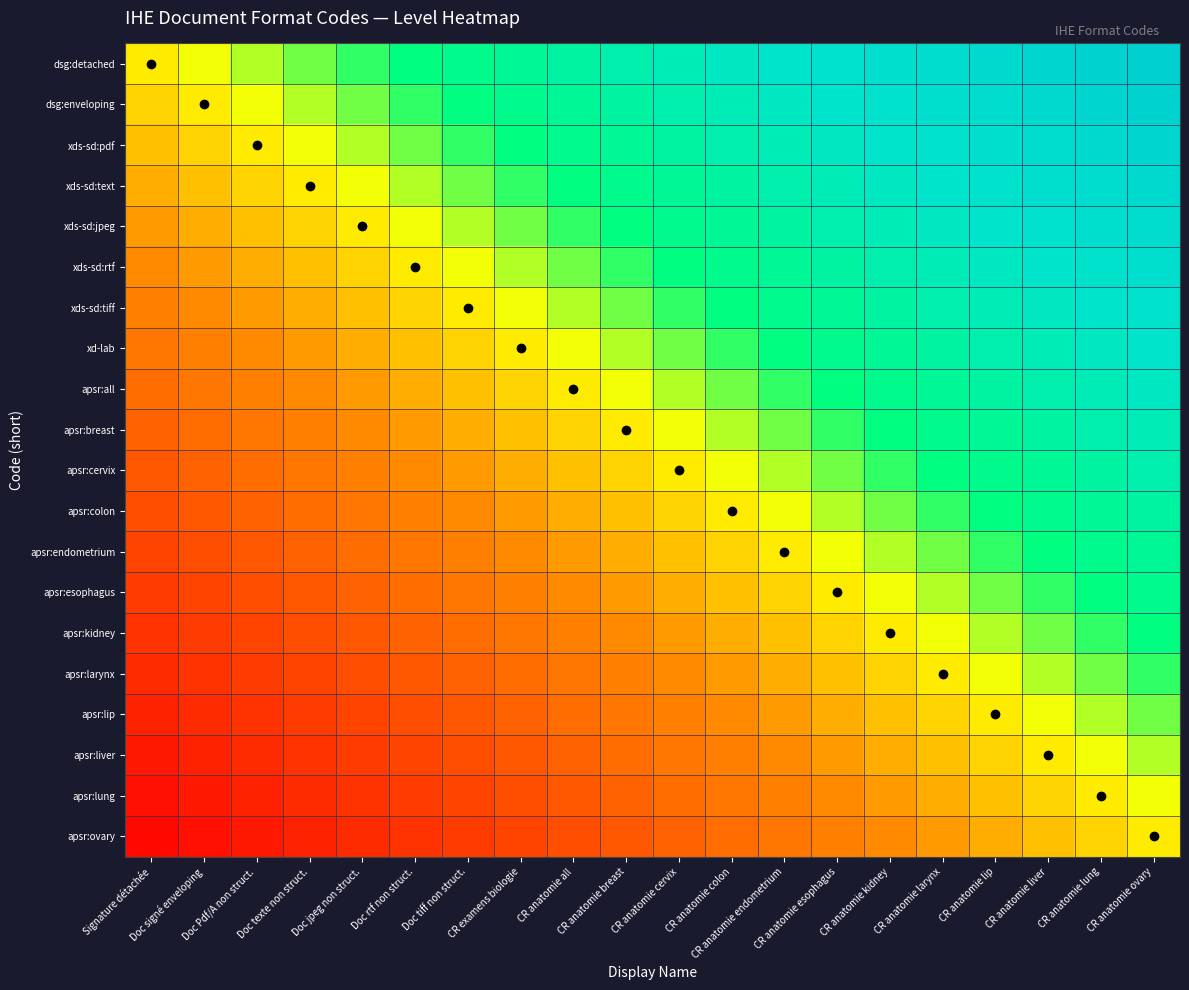

At which category is the sum across all series the highest?

CR anatomie ovary